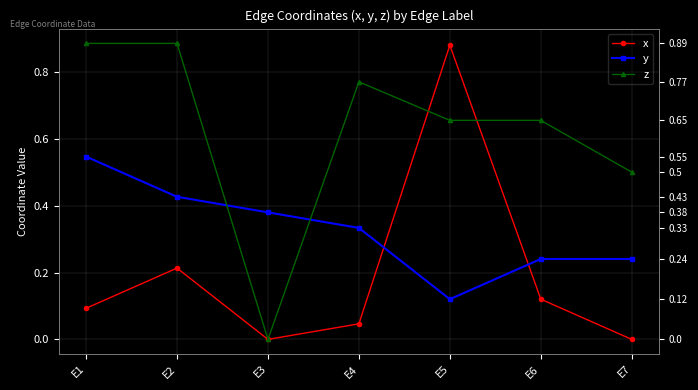

How many times do x and y cross each other?

2